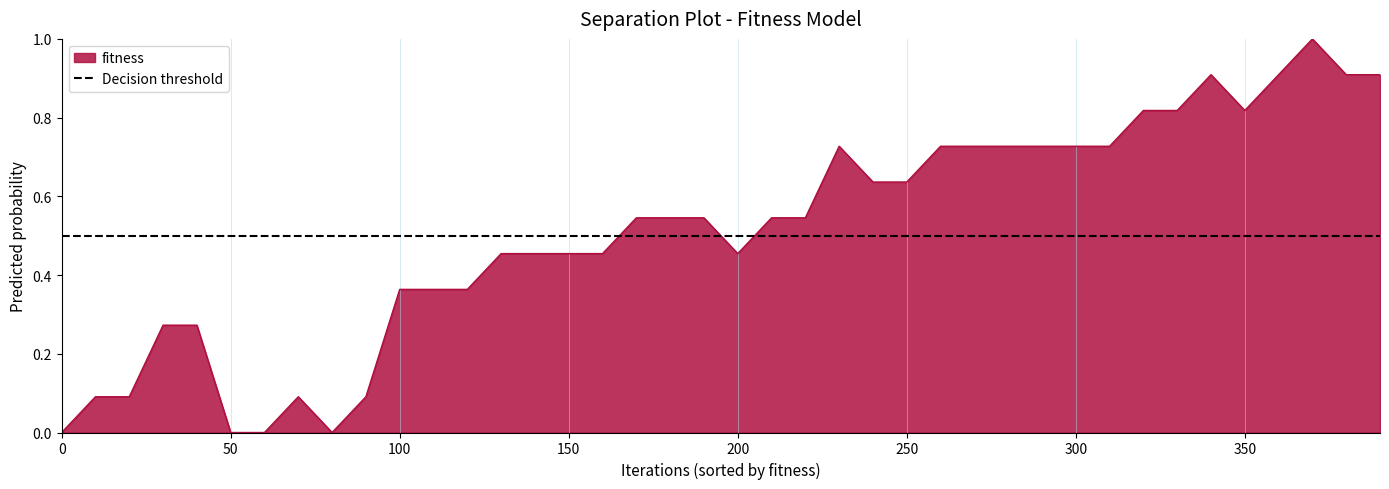

Reading right to left, transcribe all the data shown in this chart.

390=0.9	380=0.9	370=1.0	360=0.9	350=0.8	340=0.9	330=0.8	320=0.8	310=0.7	300=0.7	290=0.7	280=0.7	270=0.7	260=0.7	250=0.6	240=0.6	230=0.7	220=0.5	210=0.5	200=0.5	190=0.5	180=0.5	170=0.5	160=0.5	150=0.5	140=0.5	130=0.5	120=0.4	110=0.4	100=0.4	90=0.1	80=0.0	70=0.1	60=0.0	50=0.0	40=0.3	30=0.3	20=0.1	10=0.1	0=0.0